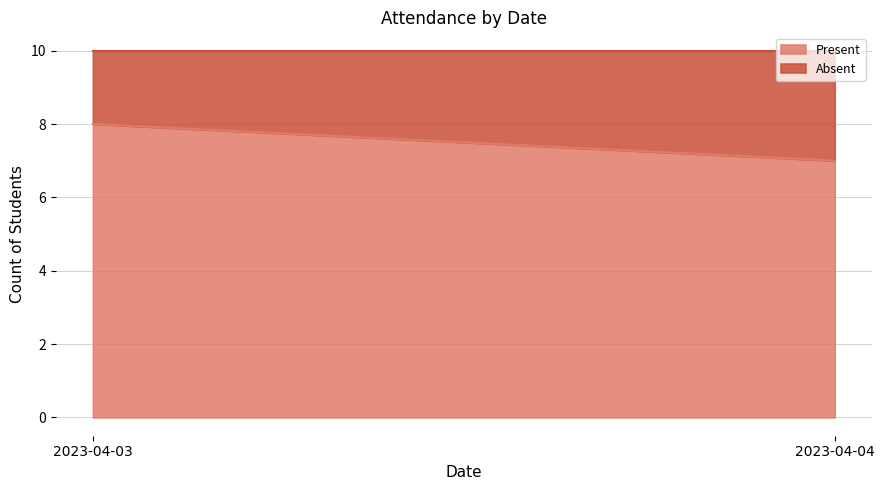

Does the chart have visible grid lines?

Yes